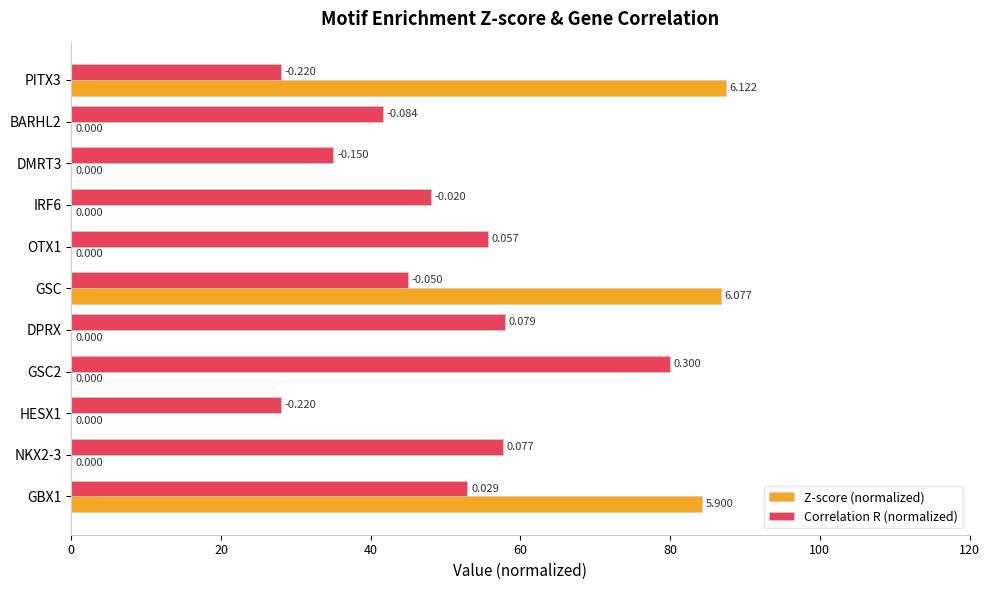

Is the value of Correlation R (normalized) at GSC2 greater than the value of Z-score (normalized) at GSC2?

Yes